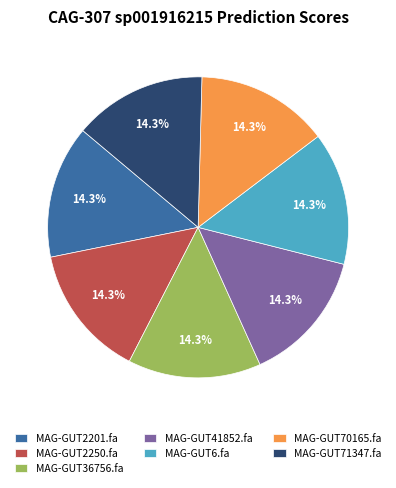

Does MAG-GUT70165.fa account for over 50% of the chart?

No